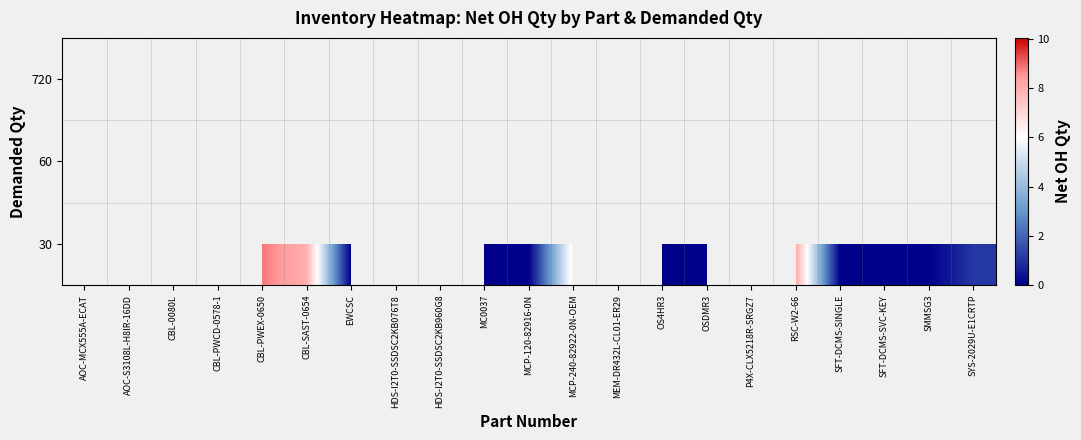

Which category has the lowest value across all series?

EWCSC